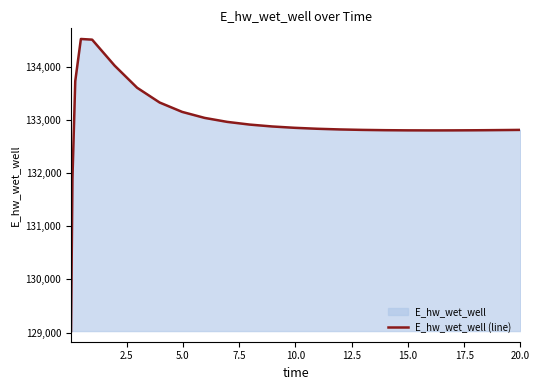

What is the minimum value shown in the chart?

129029.7